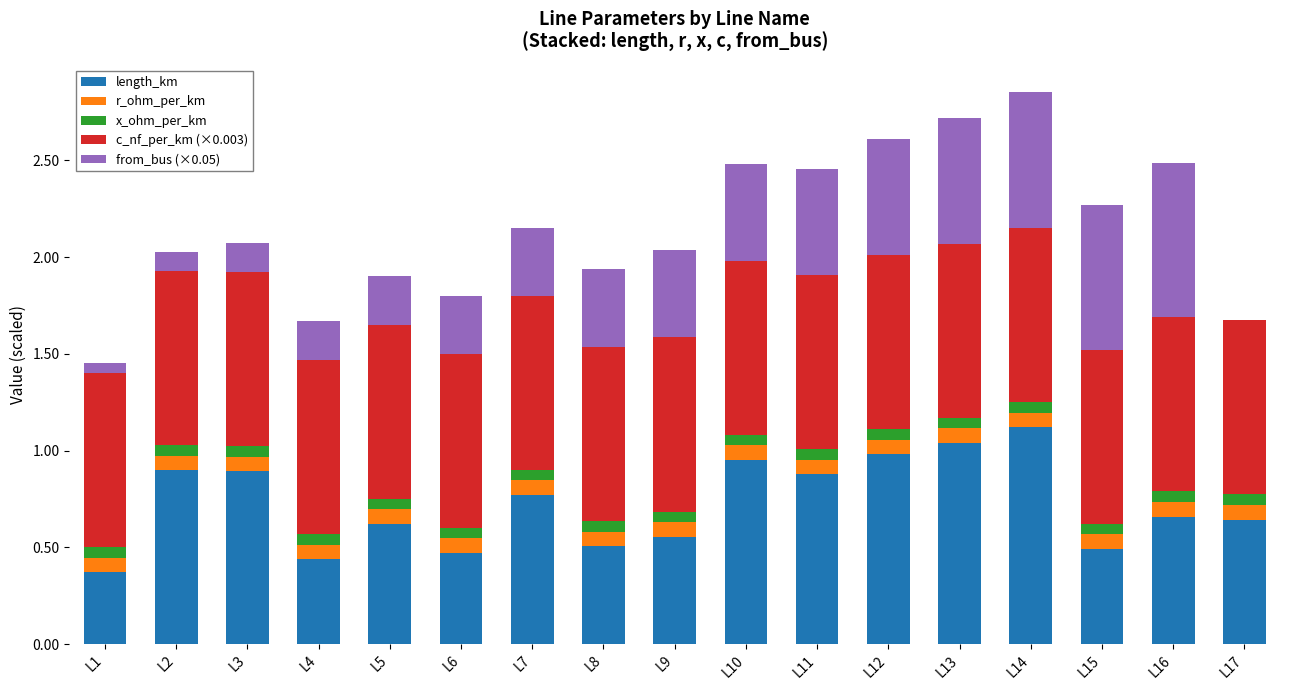

At which label does length_km reach its peak?

L14